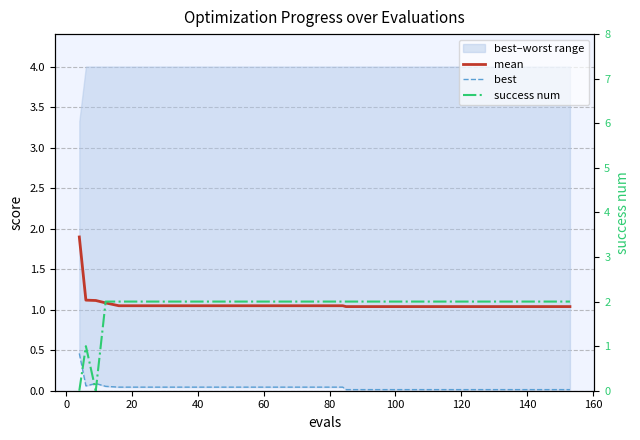

What is the label of the 32nd point from the right?

140